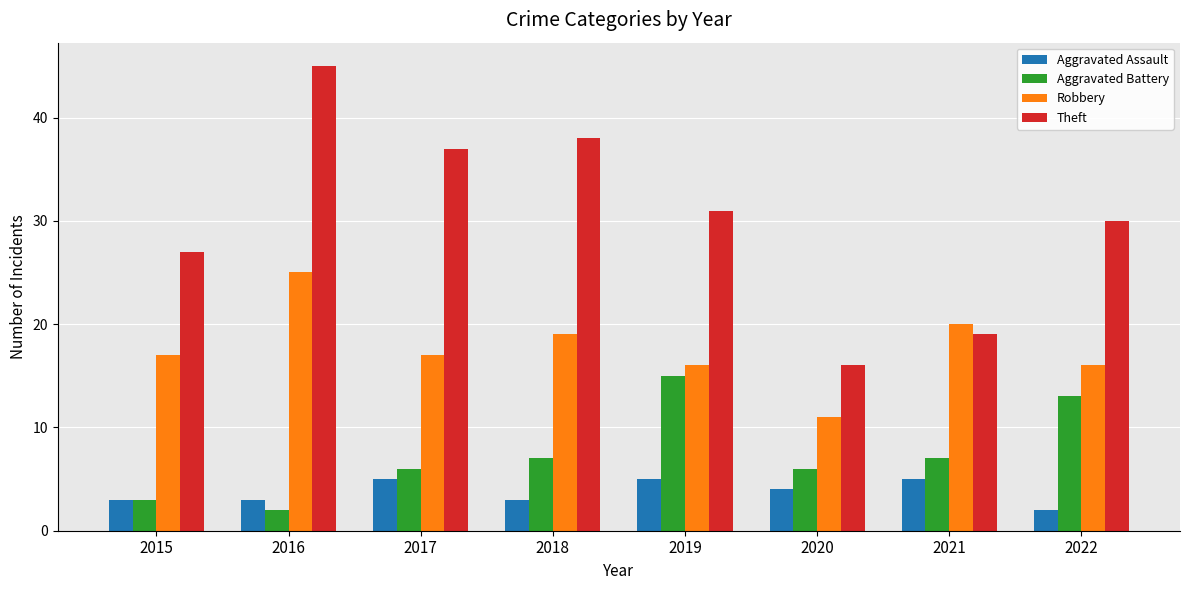

Reading left to right, what are all the values shown in this chart?

Aggravated Assault: 3	3	5	3	5	4	5	2
Aggravated Battery: 3	2	6	7	15	6	7	13
Robbery: 17	25	17	19	16	11	20	16
Theft: 27	45	37	38	31	16	19	30